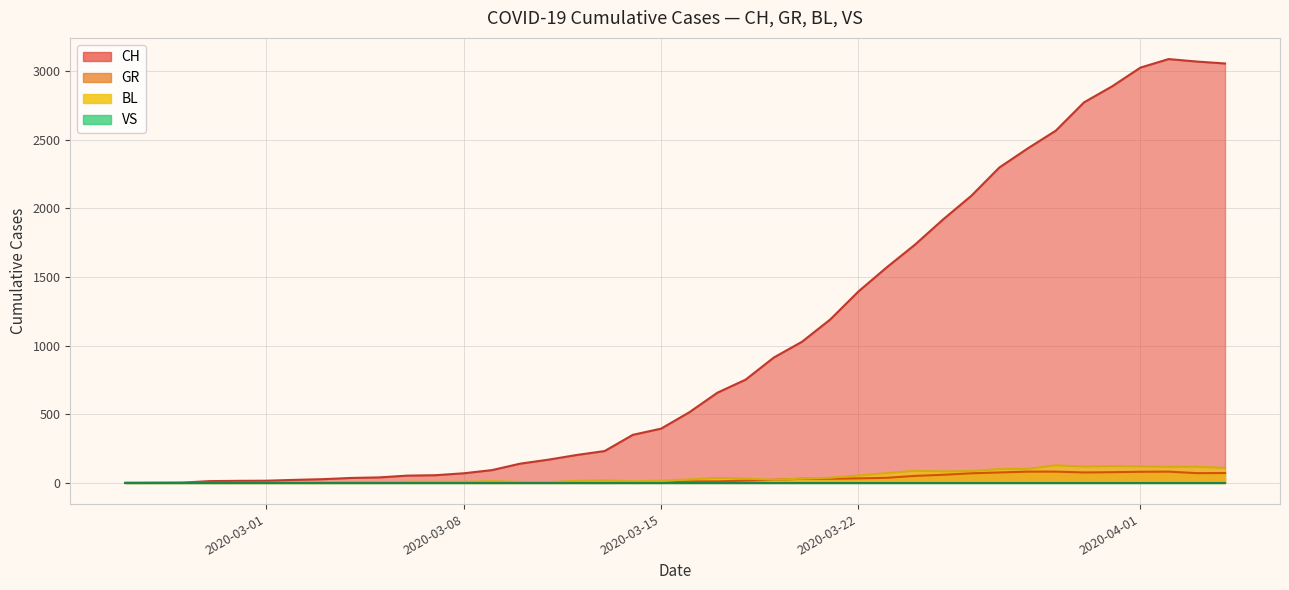

At which label is CH closest to 2650?

2020-03-29